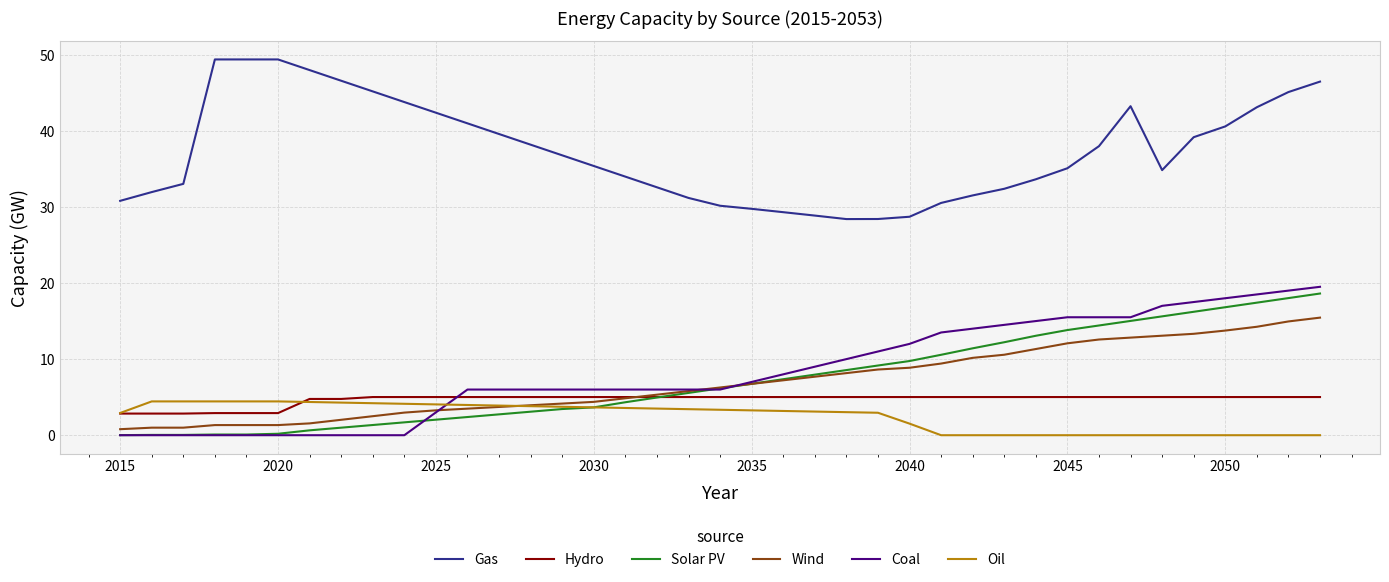

Which series has the largest total across all categories?

Gas